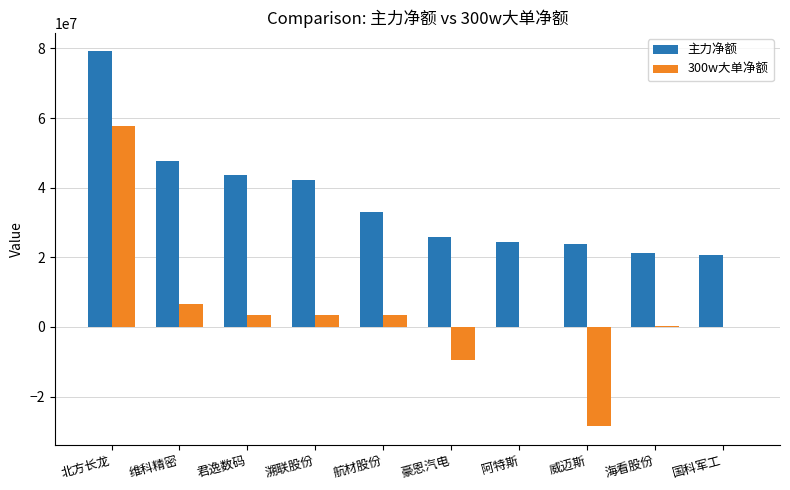

Is the value of 主力净额 at 国科军工 greater than the value of 300w大单净额 at 海看股份?

Yes